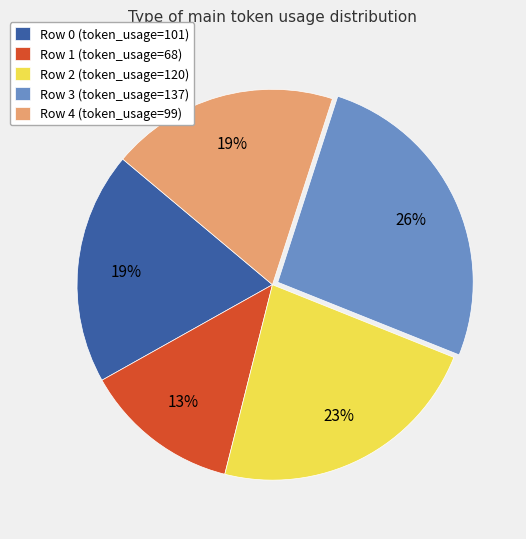

Which has a higher value, Row 3 (token_usage=137) or Row 2 (token_usage=120)?

Row 3 (token_usage=137)